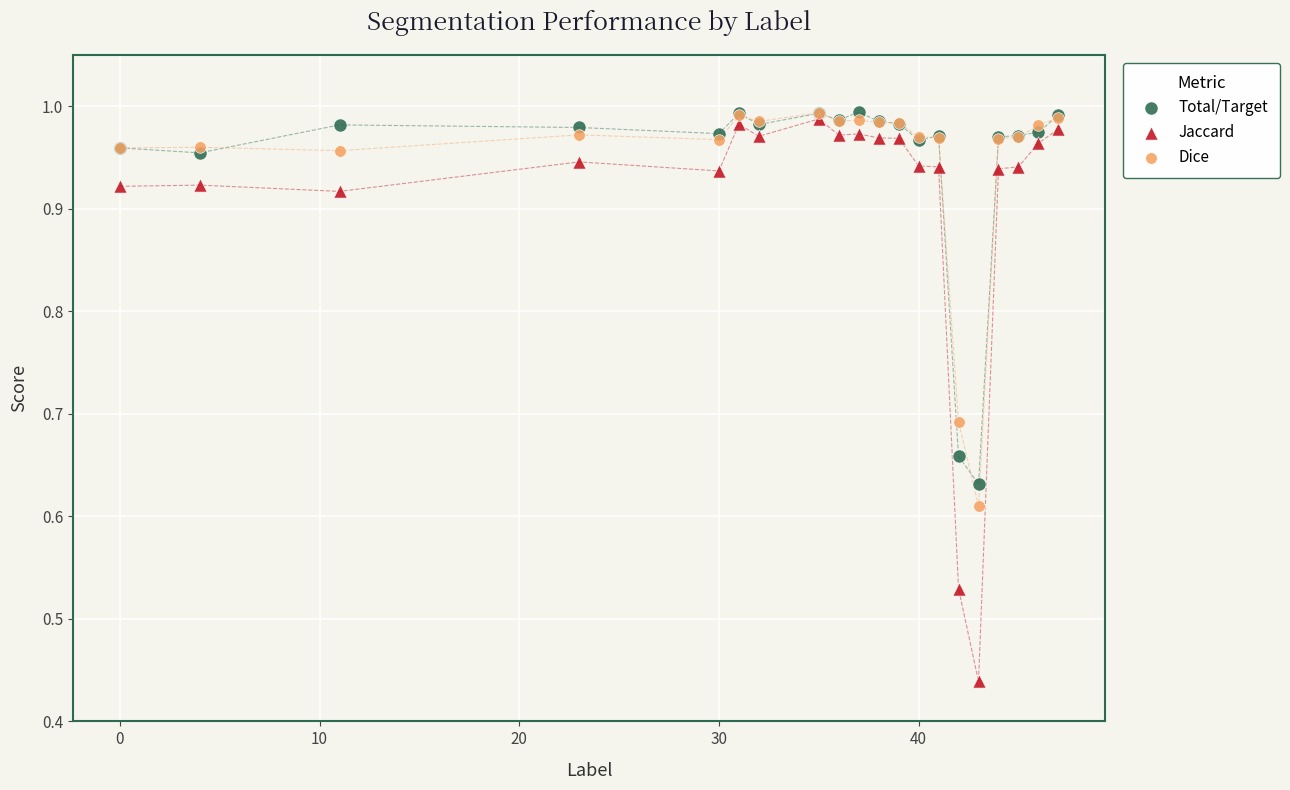

What are all the series names shown in the legend?

Total/Target, Jaccard, Dice